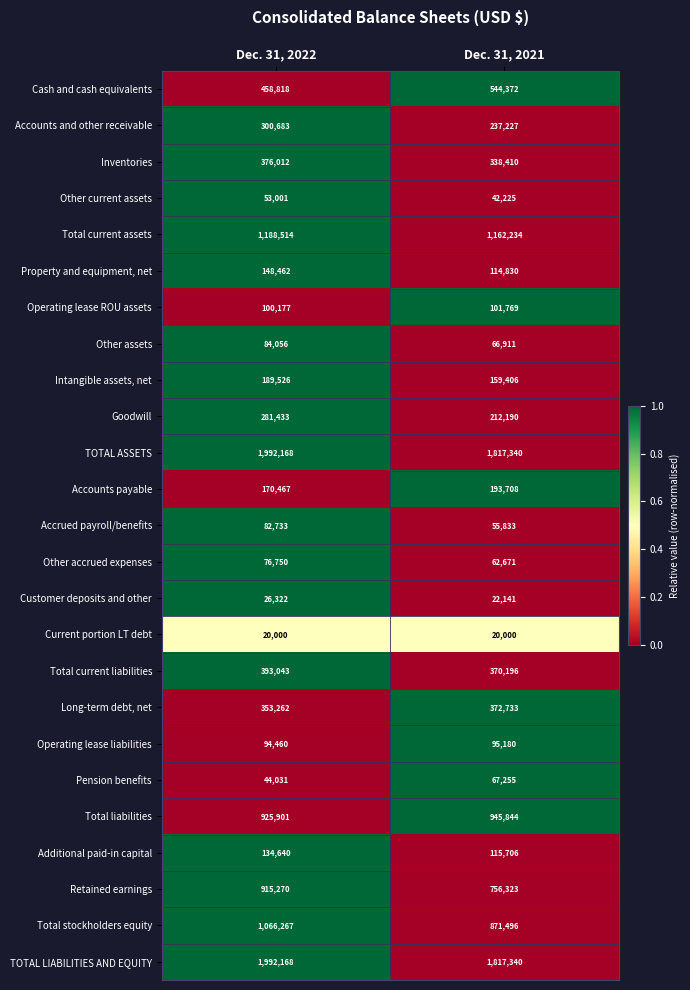

Is the value of Retained earnings at Dec. 31, 2022 greater than the value of Total current assets at Dec. 31, 2022?

No